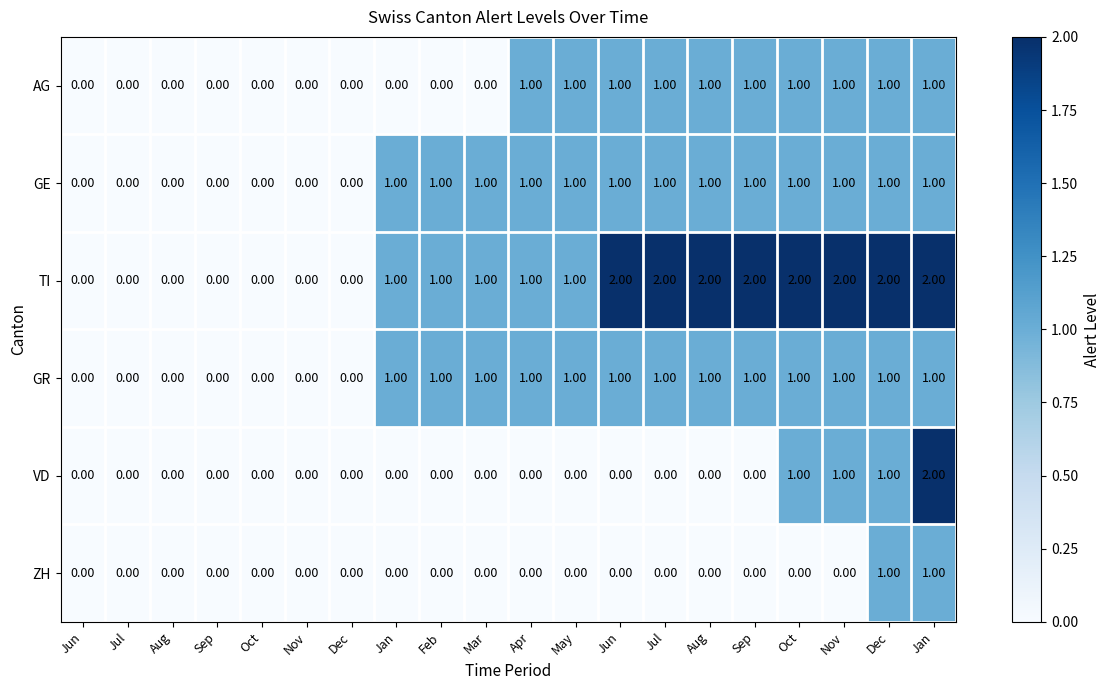

Count the number of data series in this chart.

6